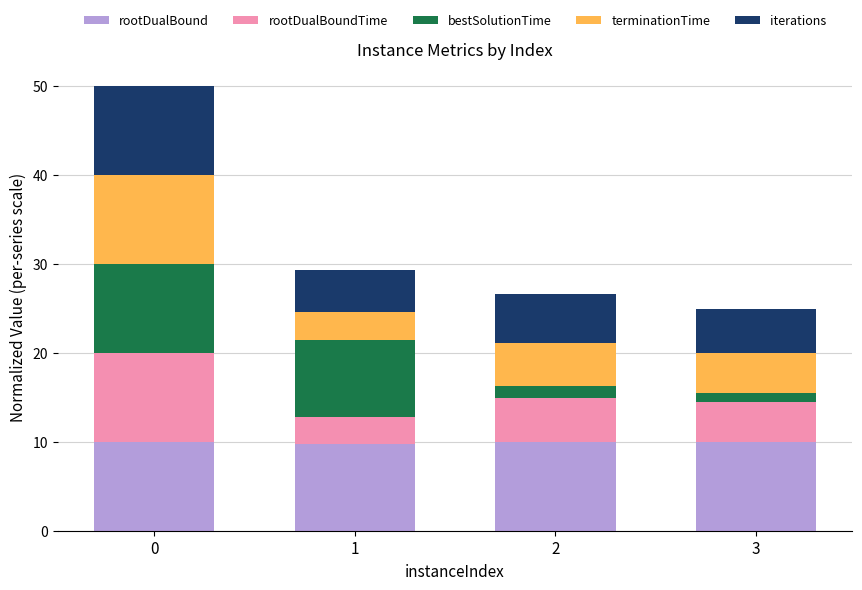

What is the lowest value of the rootDualBound series?

9.8